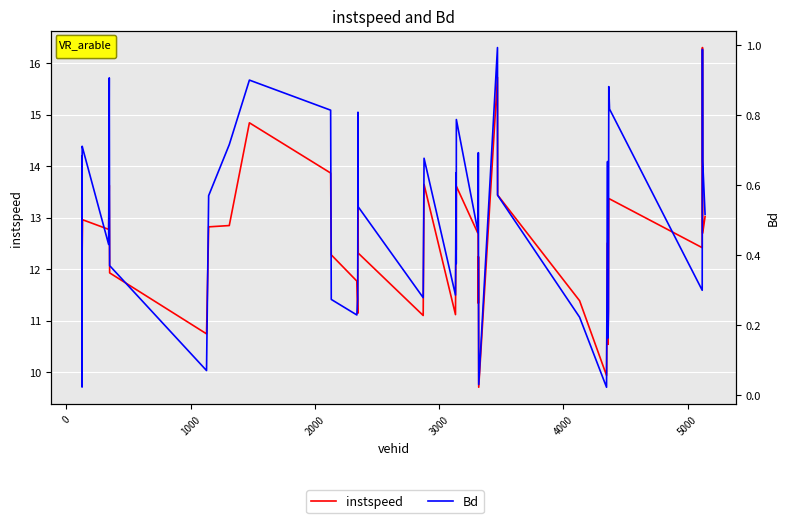

What is the greatest value displayed?

16.3